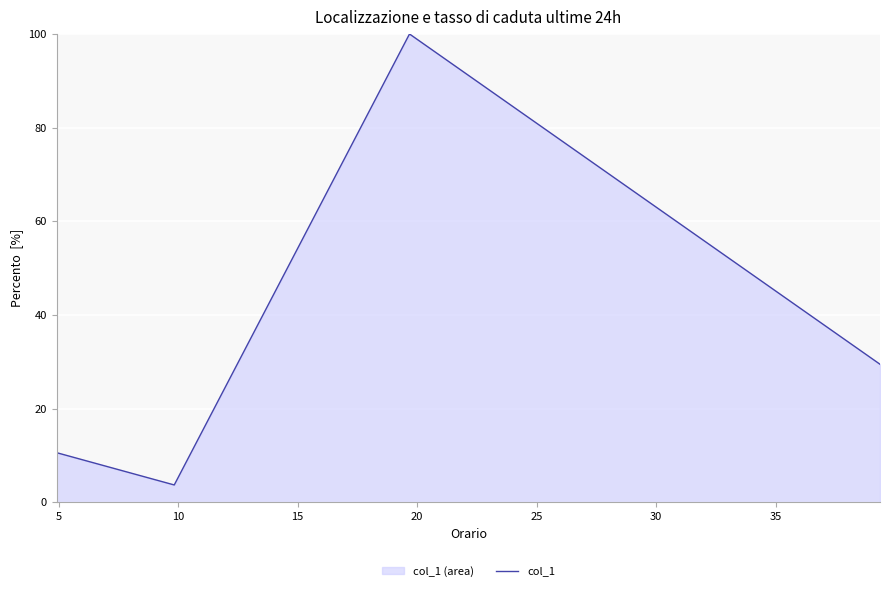

True or false: there are more than 2 points higher than both neighbors.

False